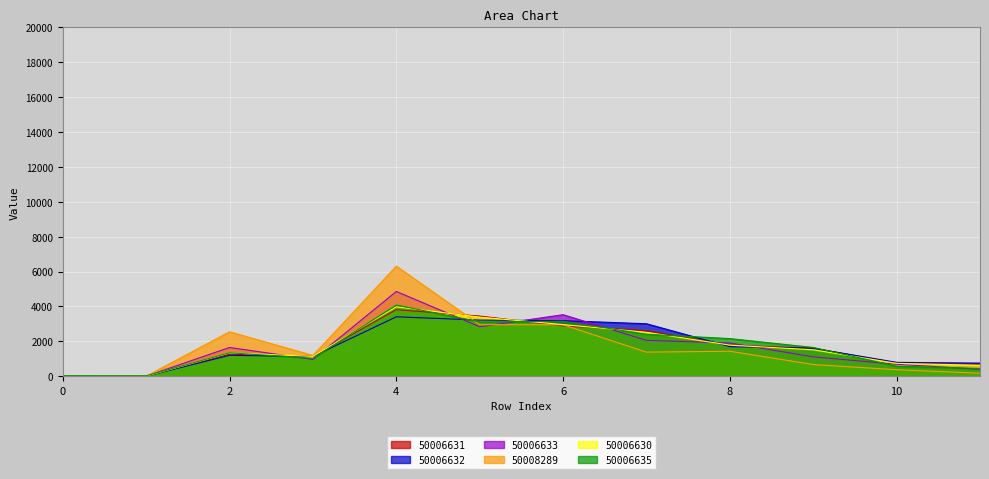

At which label is 50008289 closest to 3157?

5